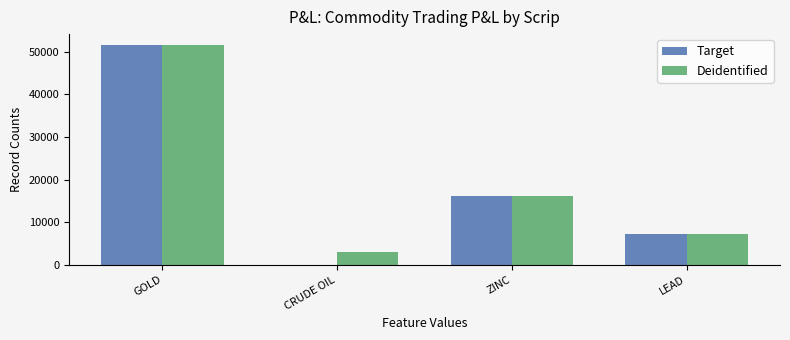

At which label is Target closest to 25750?

ZINC